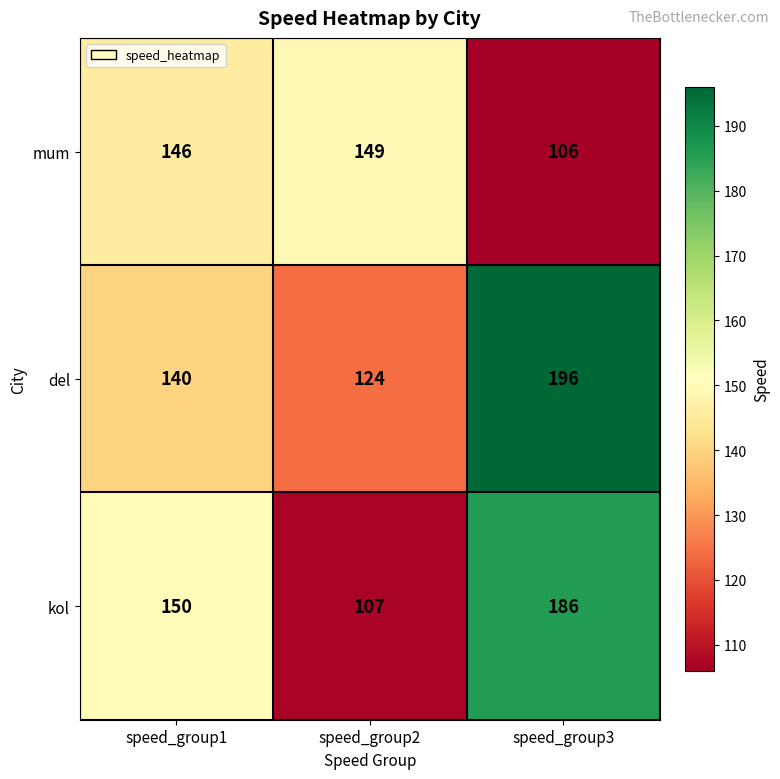

Is it true that del equals 59 at speed_group2?

False